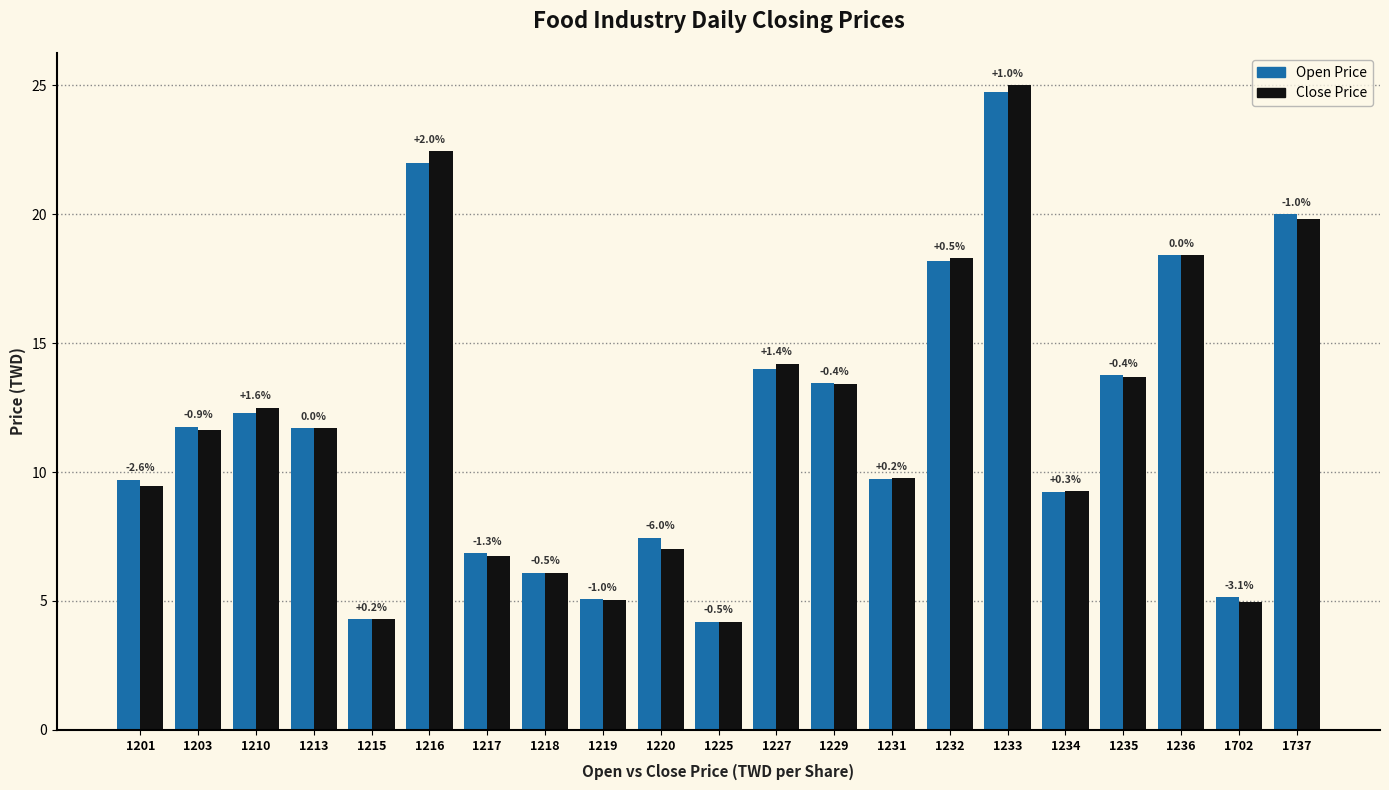

At which label does Open Price first exceed 11?

1203